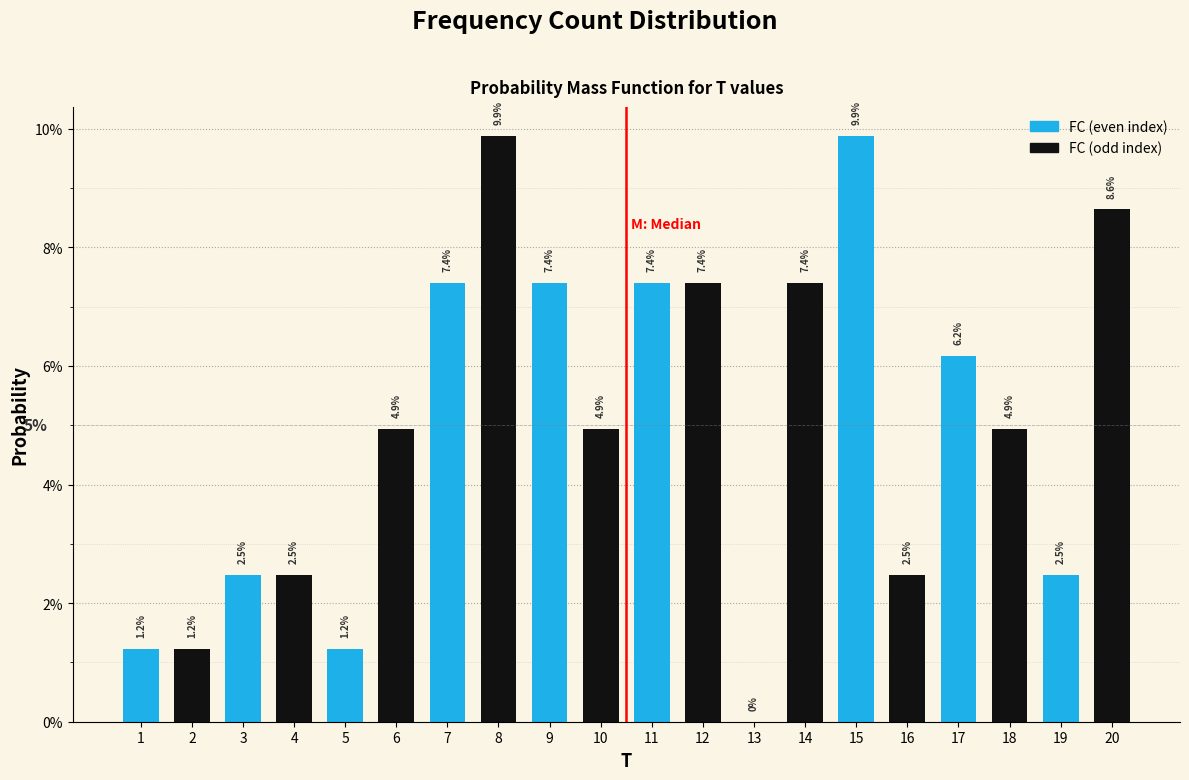

Are the bars horizontal?

No